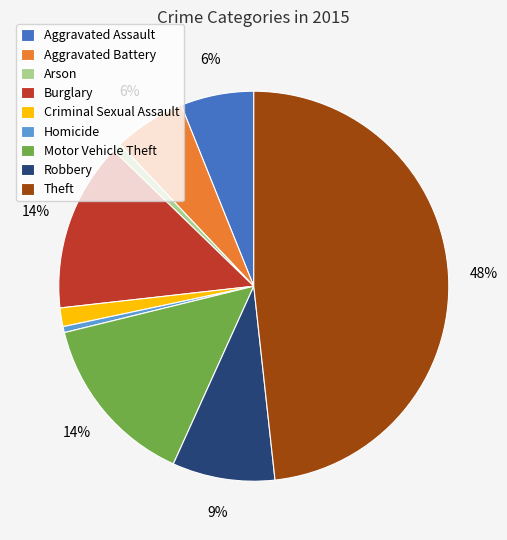

Between Motor Vehicle Theft and Arson, which is larger?

Motor Vehicle Theft